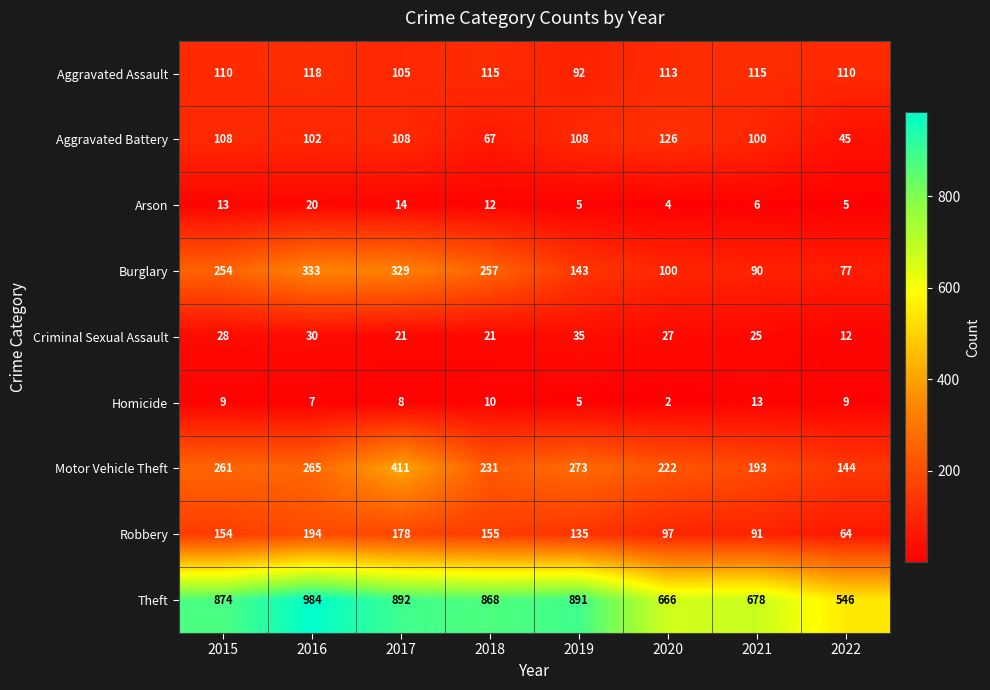

Rank the series by their maximum value, from lowest to highest.

Homicide, Arson, Criminal Sexual Assault, Aggravated Assault, Aggravated Battery, Robbery, Burglary, Motor Vehicle Theft, Theft